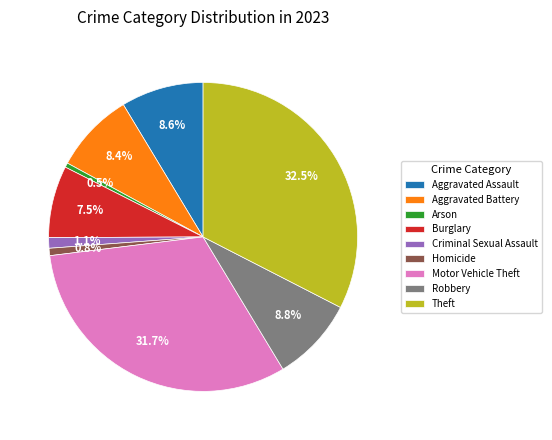

What is the total percentage of Aggravated Battery and Motor Vehicle Theft?

40.1%